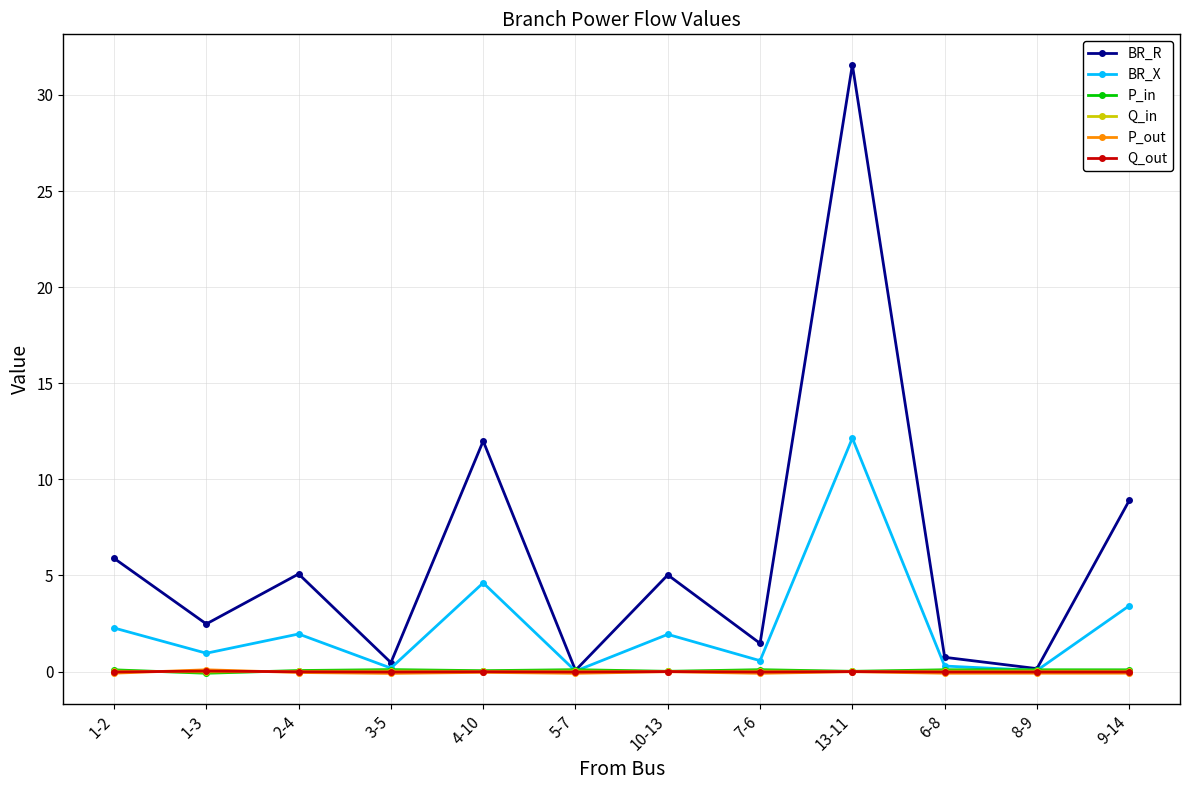

Does the chart have visible grid lines?

Yes